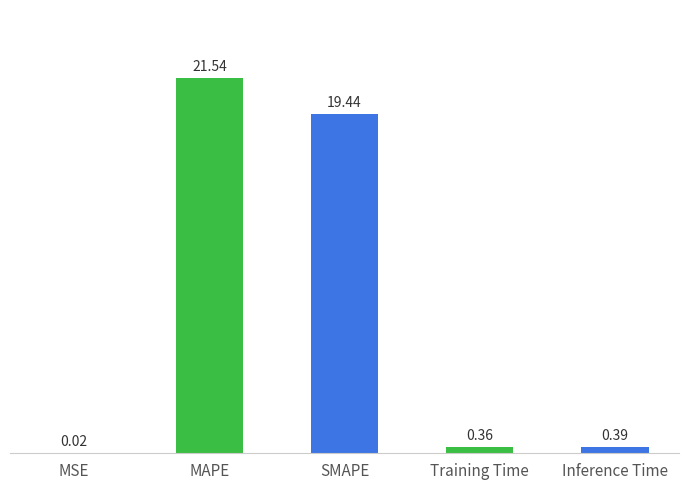

What is the sum of the values at SMAPE and Training Time?

19.8